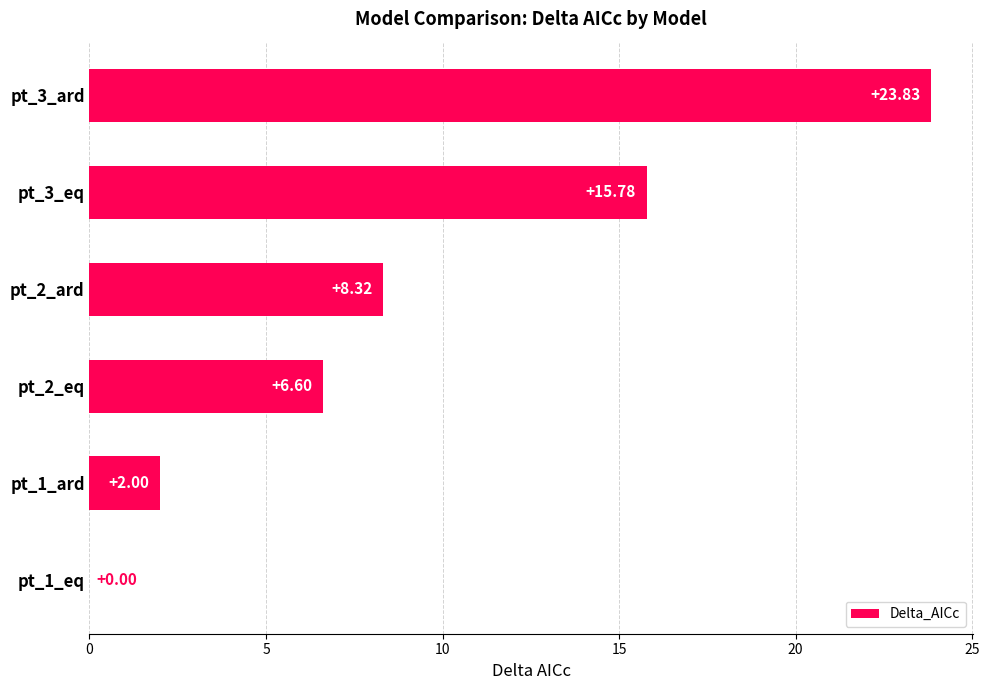

What is the sum of all values?

56.5